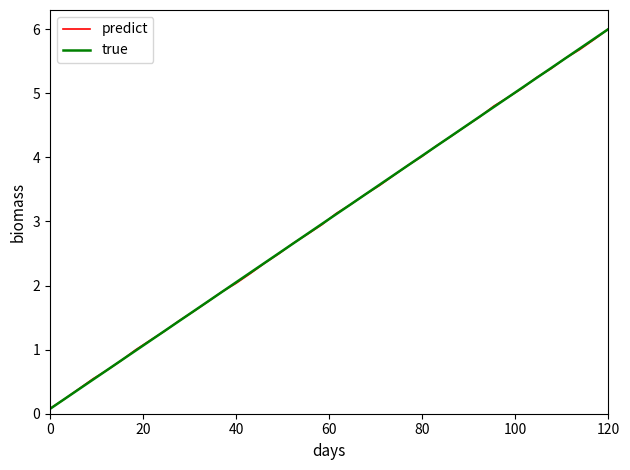

How many times do true and predict cross each other?

26